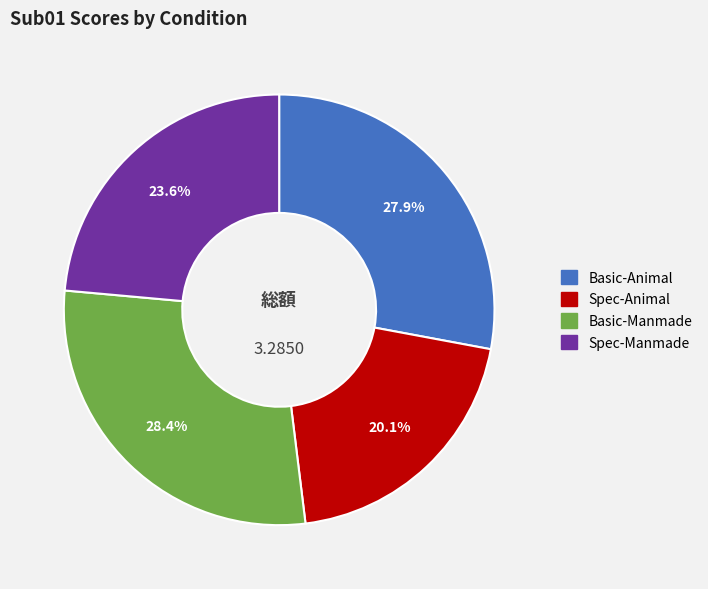

To the nearest percent, what portion does Basic-Animal represent?

28%